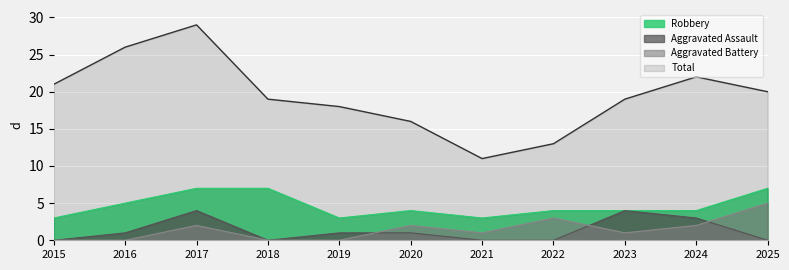

What is the difference between the maximum and second lowest values in the Total series?

16